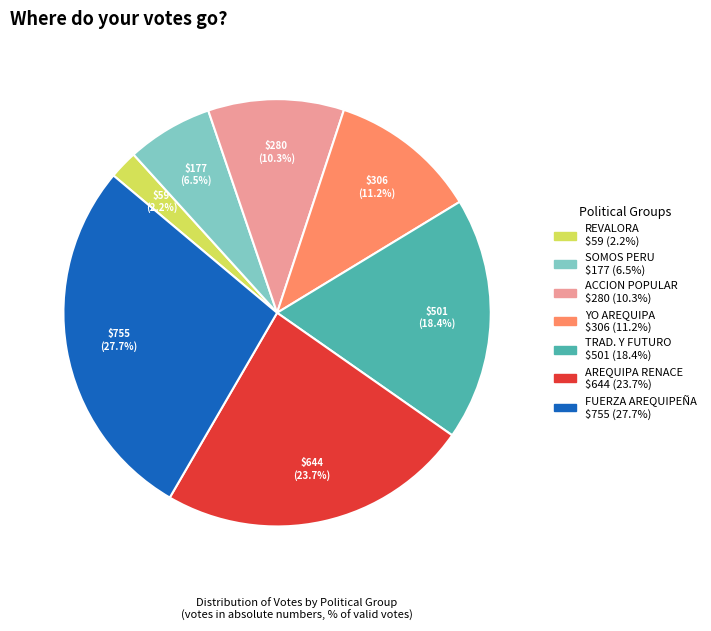

Is there any slice that represents more than half of the pie?

No